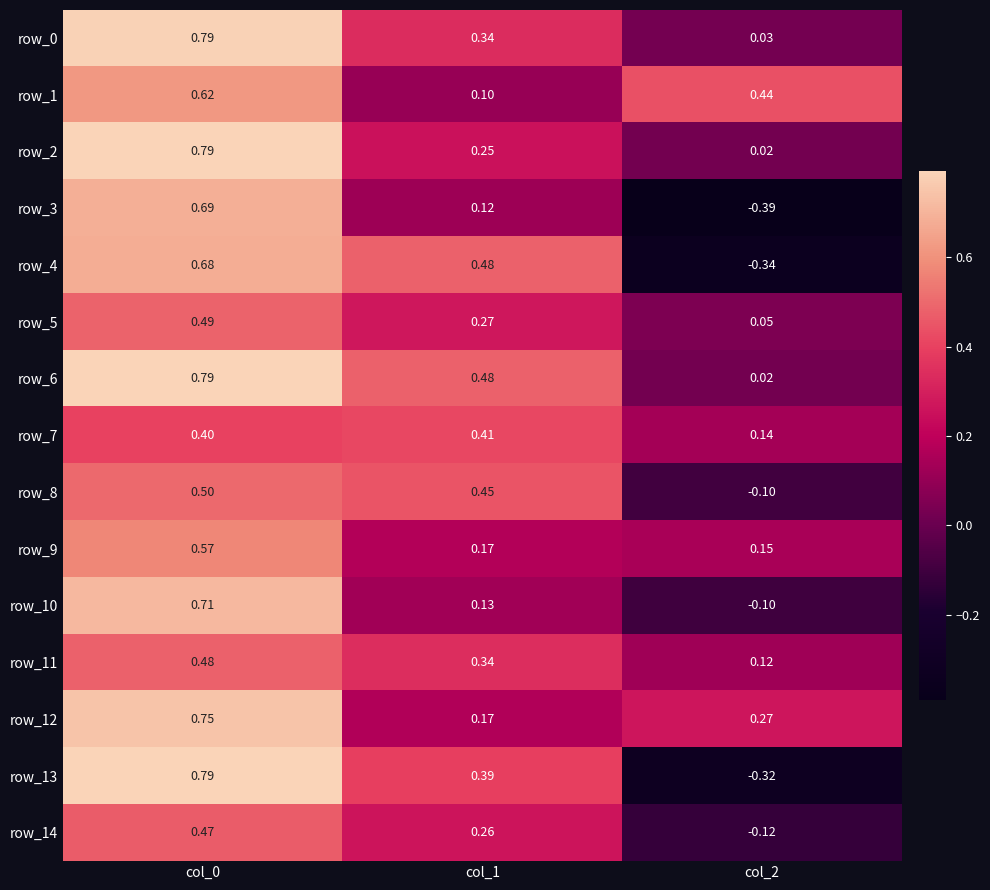

Is the value of row_9 at col_1 greater than the value of row_5 at col_2?

Yes